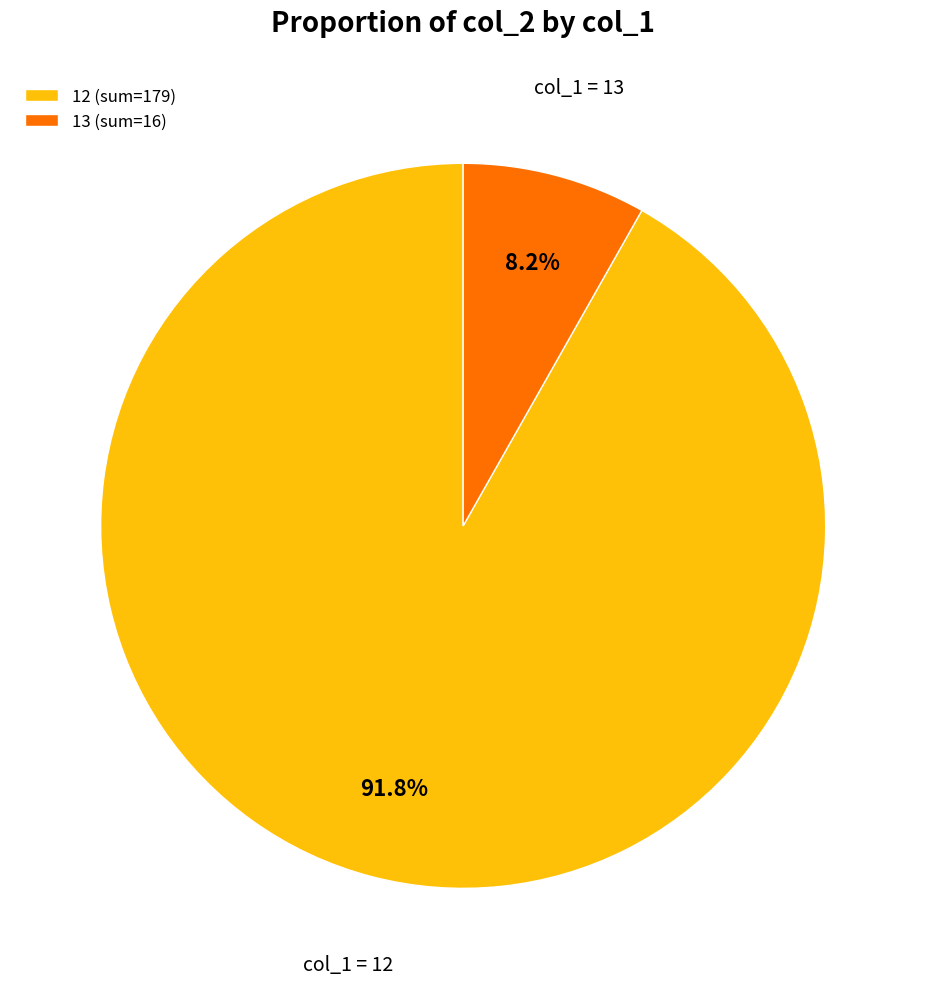

Which has a higher value, col_1 = 13 or col_1 = 12?

col_1 = 12